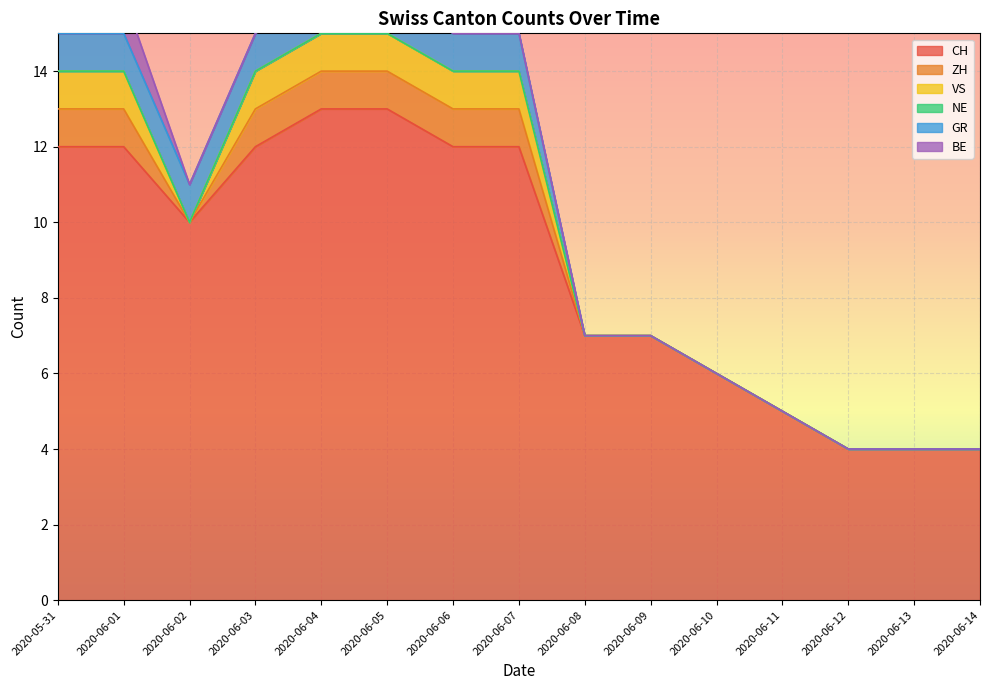

How many series are shown in this chart?

6